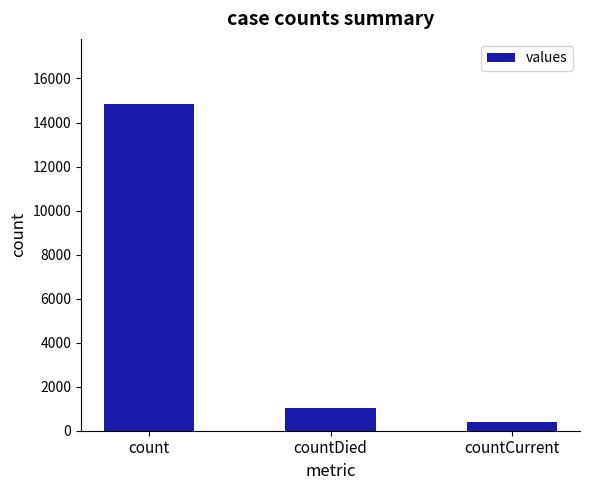

Count the number of categories in the chart.

3